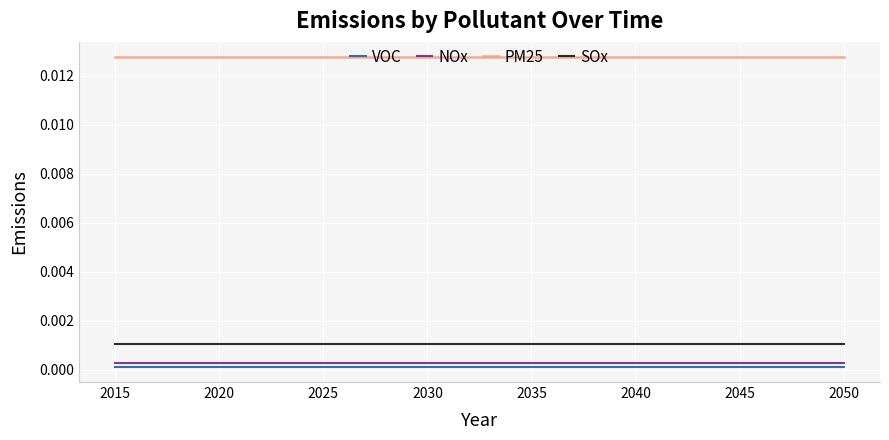

Which series has the largest total across all categories?

PM25